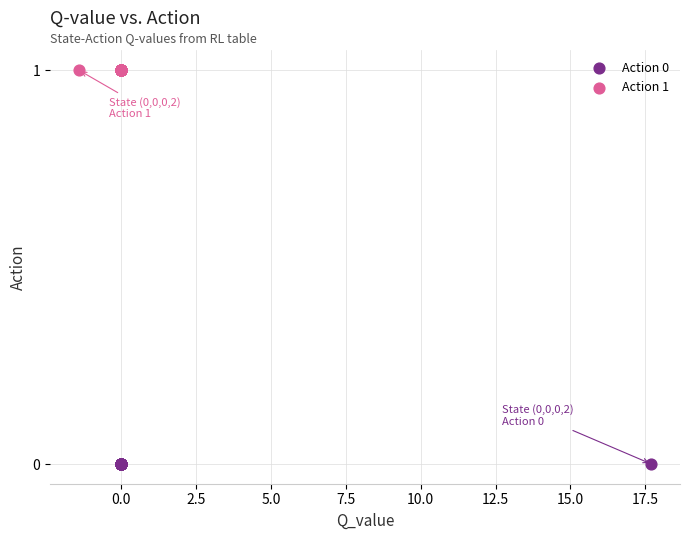

Which series reaches the minimum Y coordinate?

Action 0